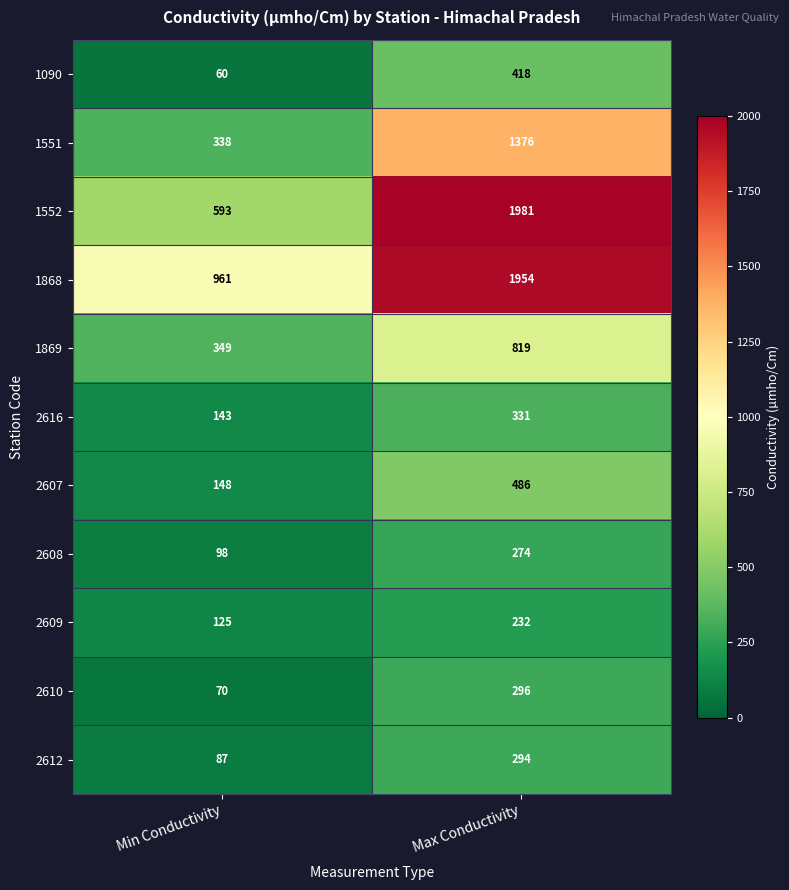

At which label is 2608 closest to 186?

Min Conductivity